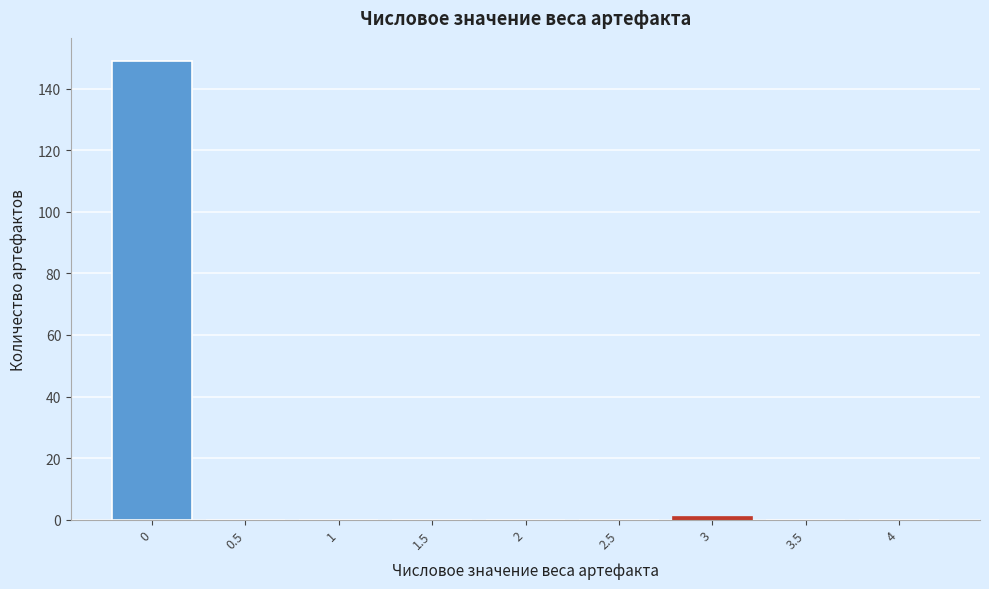

Reading left to right, transcribe all the data shown in this chart.

0=149	0.5=0	1=0	1.5=0	2=0	2.5=0	3=1	3.5=0	4=0